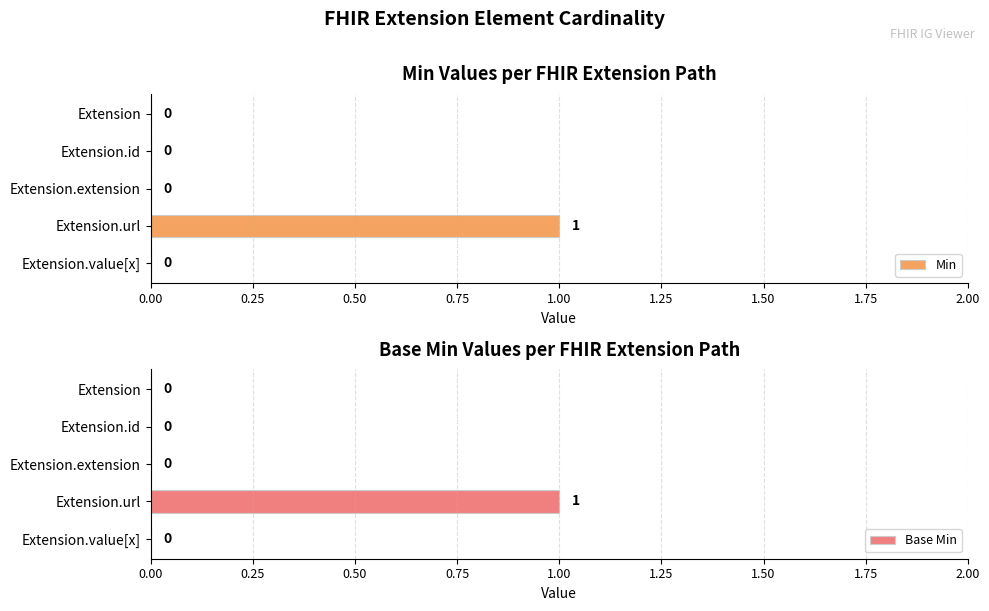

True or false: Base Min has a value of 1 at Extension.extension.

False